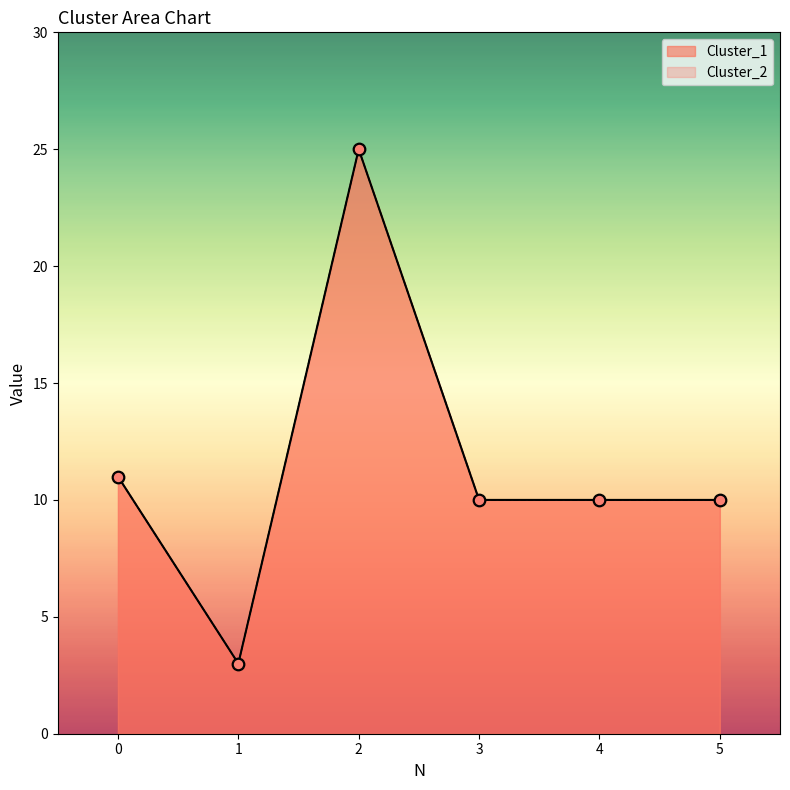

Which series reaches the minimum Y coordinate?

Cluster_1